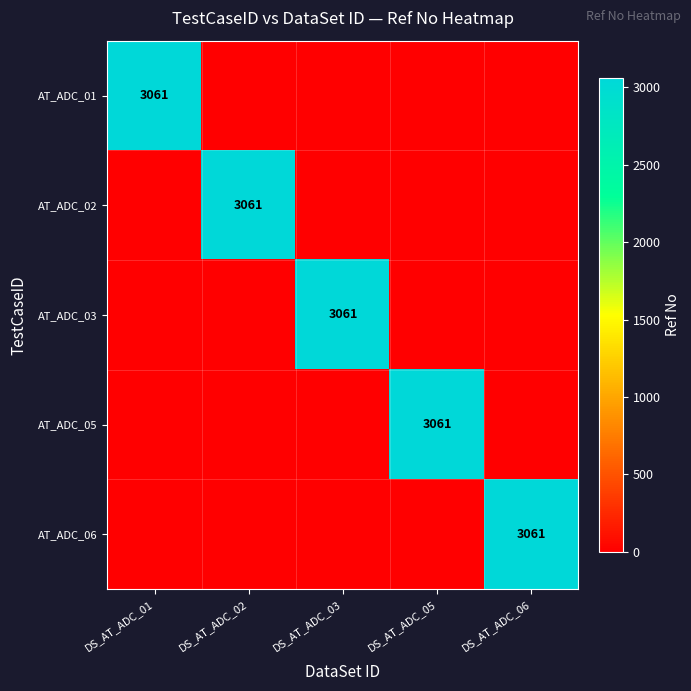

At which label is AT_ADC_05 closest to 1530?

DS_AT_ADC_01